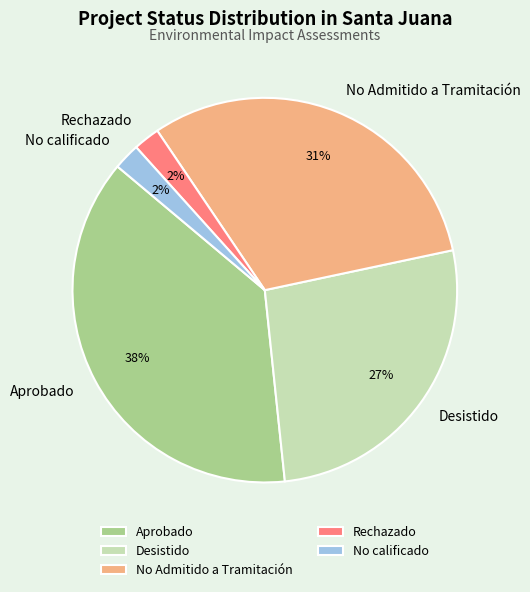

Count the number of slices in the pie.

5